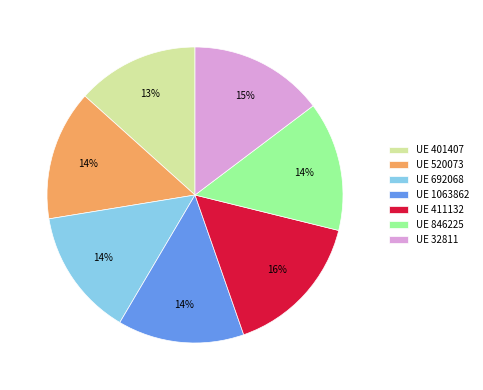

Combined, do UE 32811 and UE 1063862 account for over 50%?

No